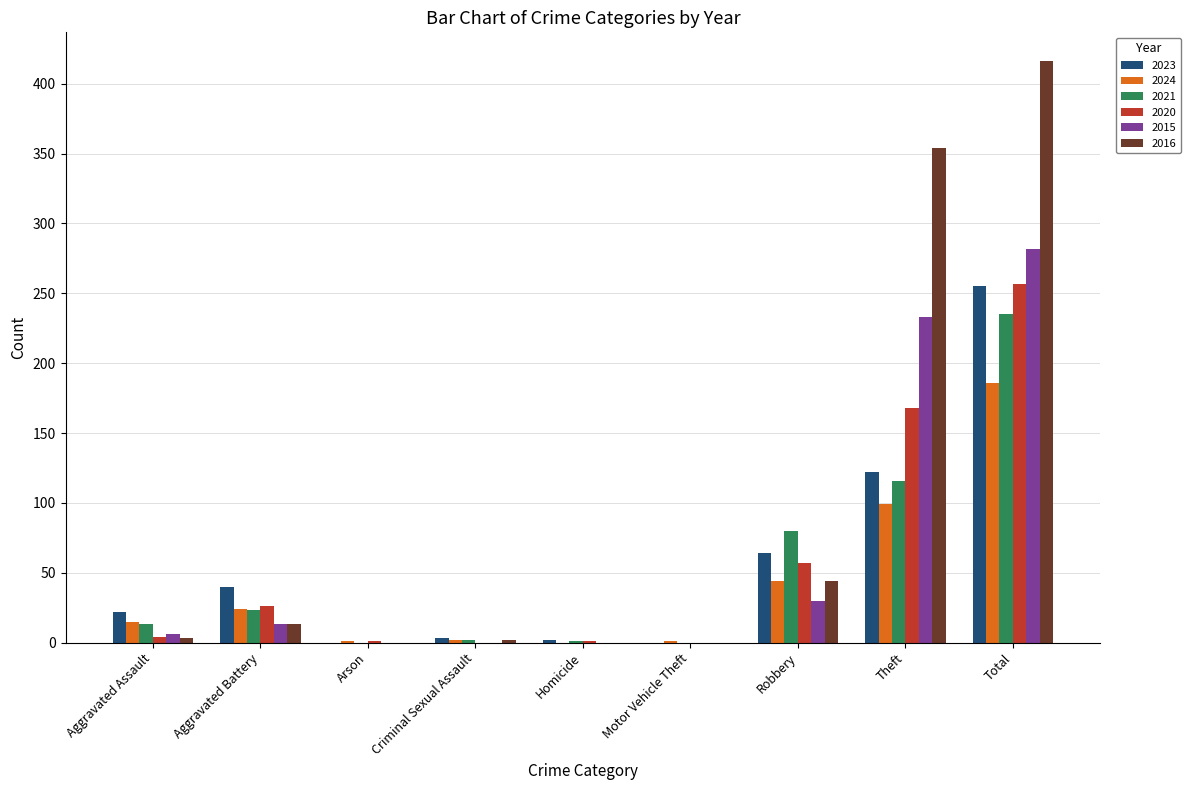

Which series has the largest total across all categories?

2016